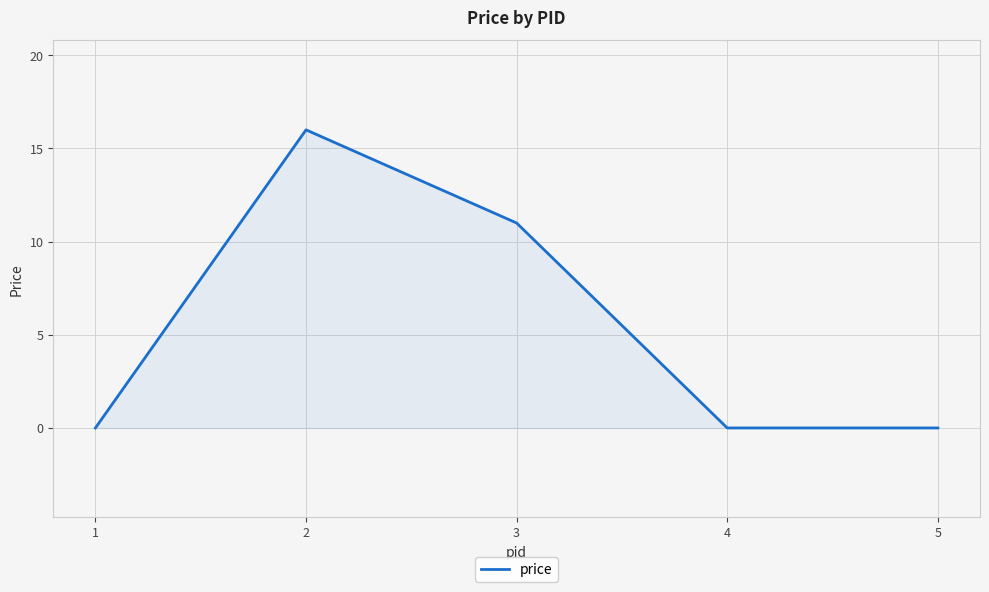

What is the greatest value displayed?

16